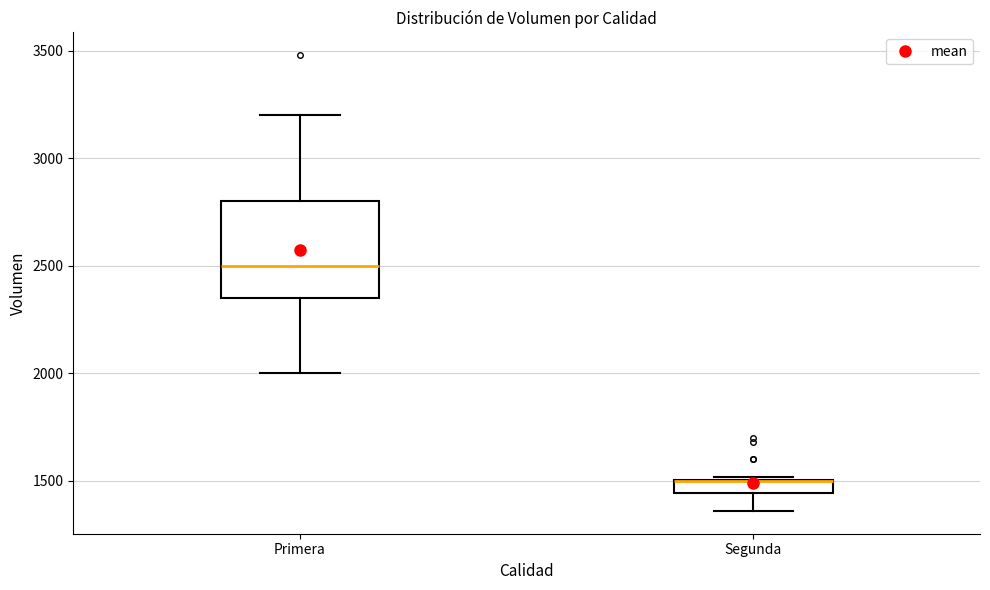

Where is the lower edge of the box for Segunda on the y-axis? The values are not printed on the chart, so give them approximately, as read against the axis.

1450